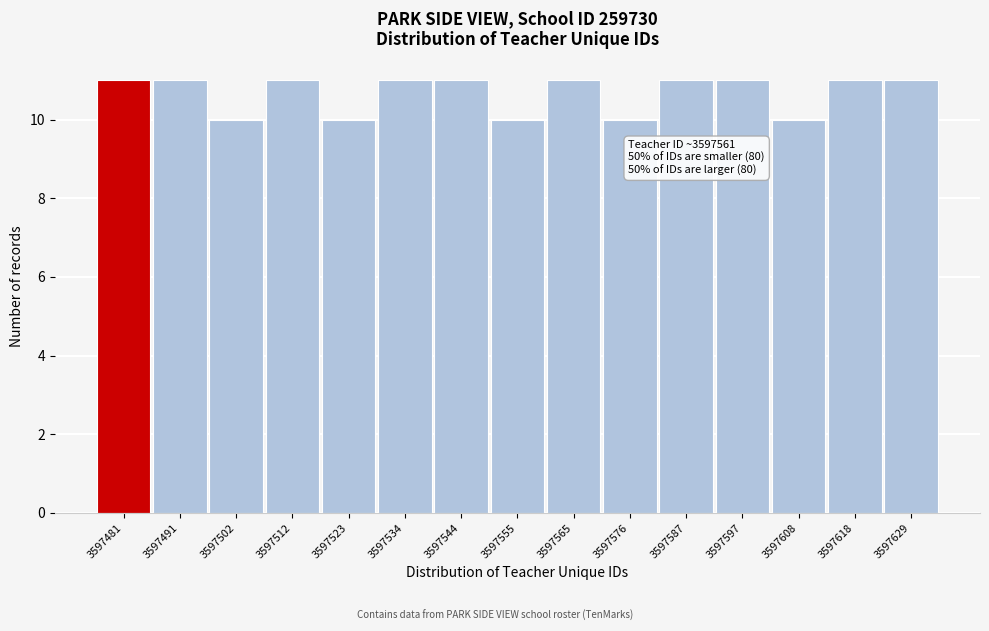

Reading left to right, transcribe all the data shown in this chart.

3597481=11	3597491=11	3597502=10	3597512=11	3597523=10	3597534=11	3597544=11	3597555=10	3597565=11	3597576=10	3597587=11	3597597=11	3597608=10	3597618=11	3597629=11